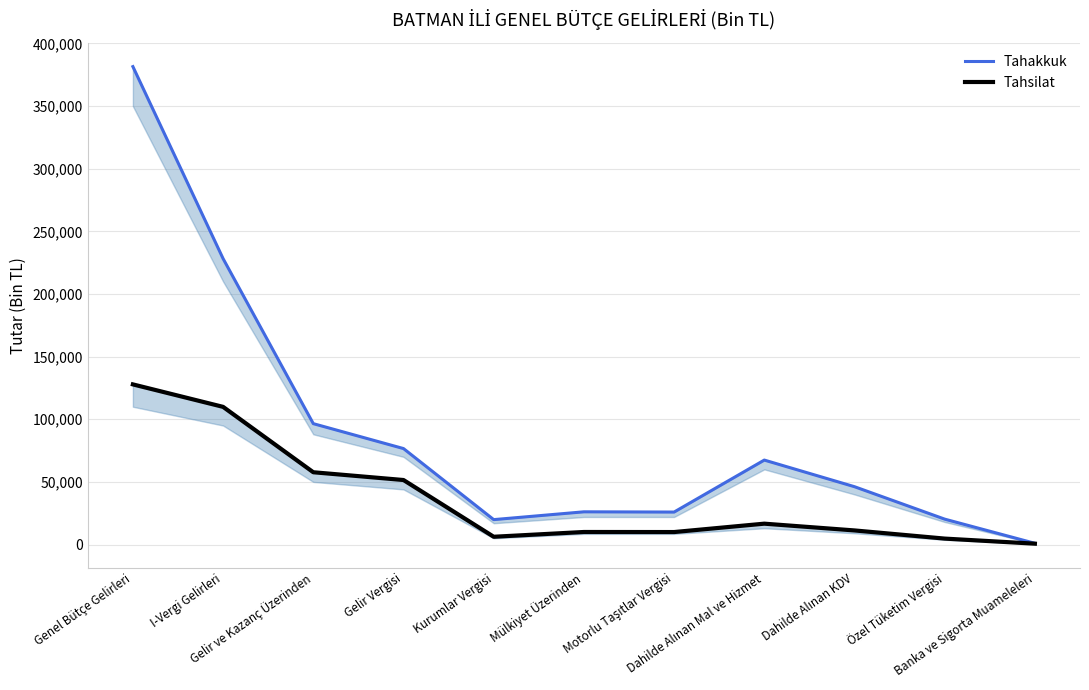

At how many categories does at least one series exceed 184283?

2